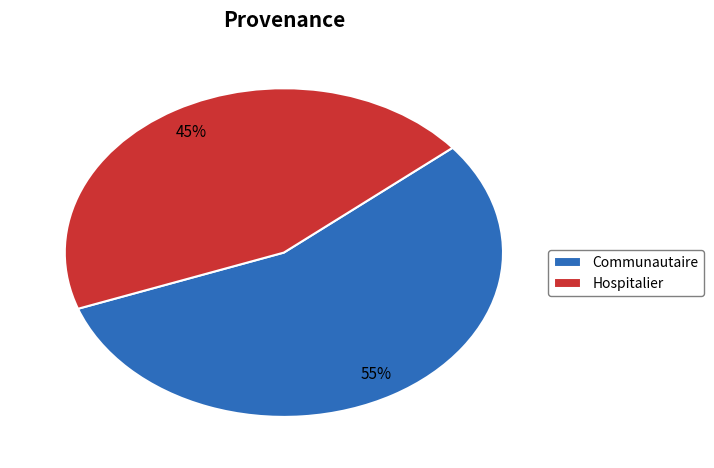

Which slice is the largest?

Communautaire